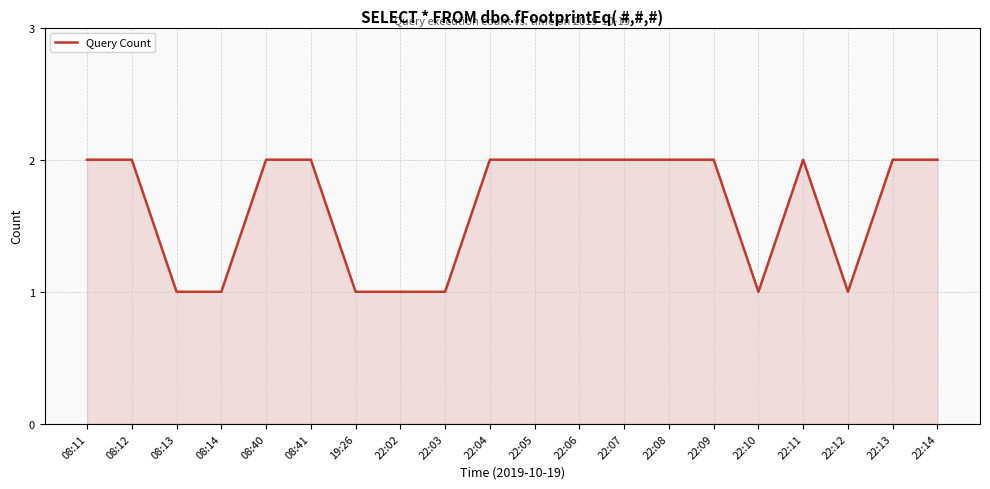

What is the sum of all values?

33